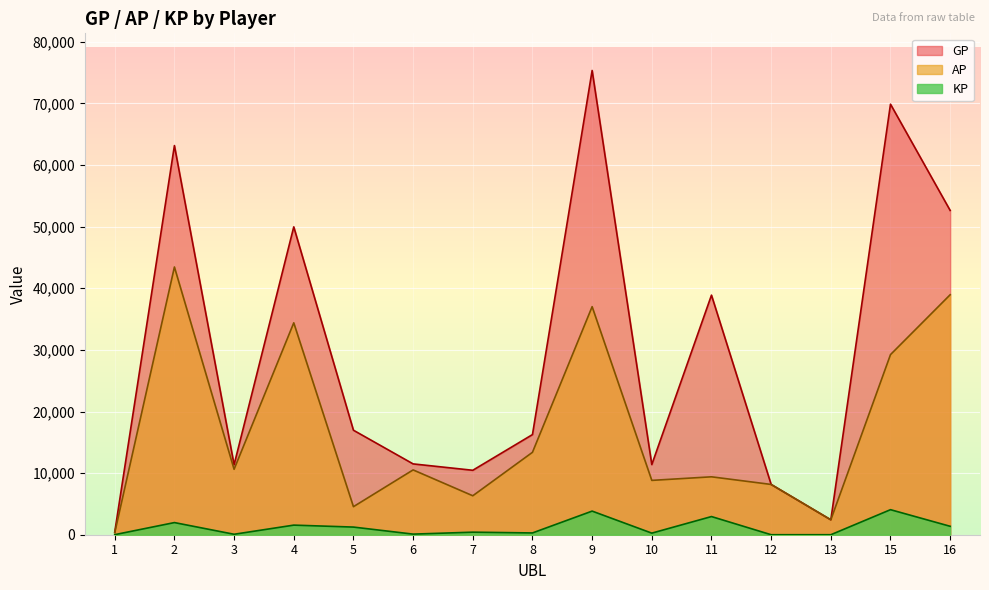

True or false: KP and AP intersect in this chart.

False